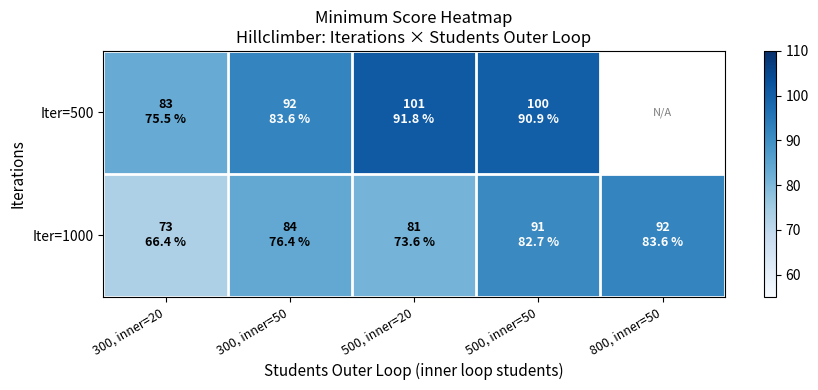

Rank the series by their maximum value, from highest to lowest.

Iter=500, Iter=1000